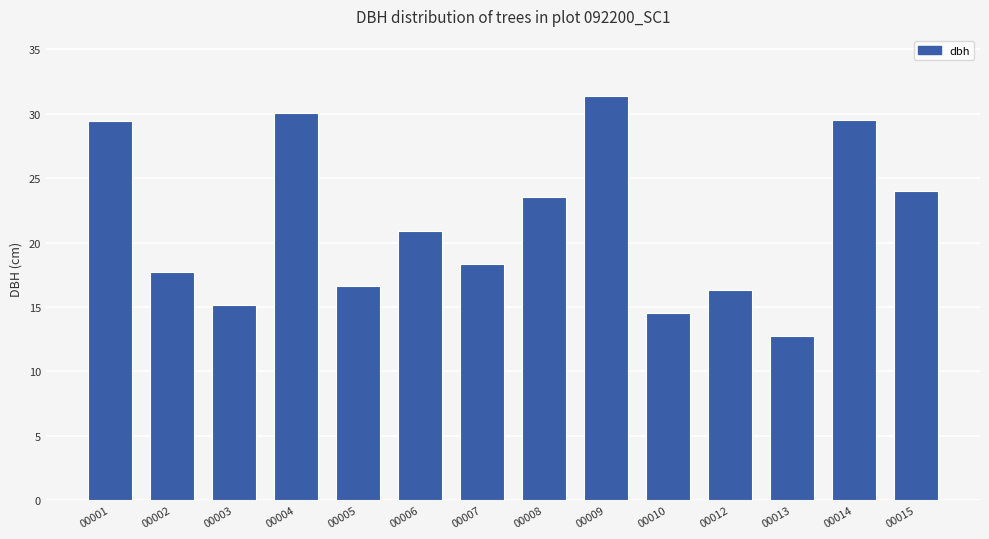

What is the sum of all values?

300.2